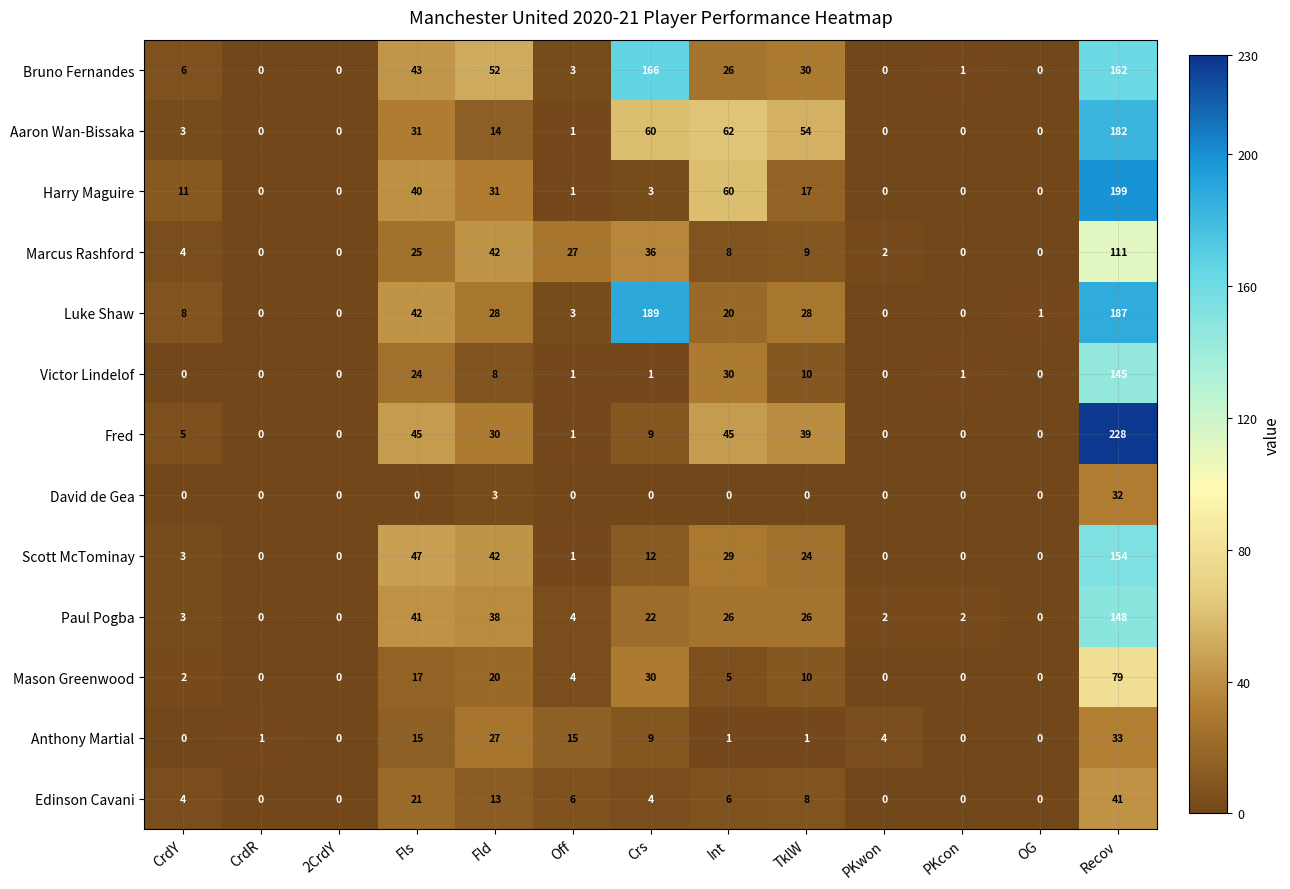

Where is Edinson Cavani nearest to the value 20?

Fls